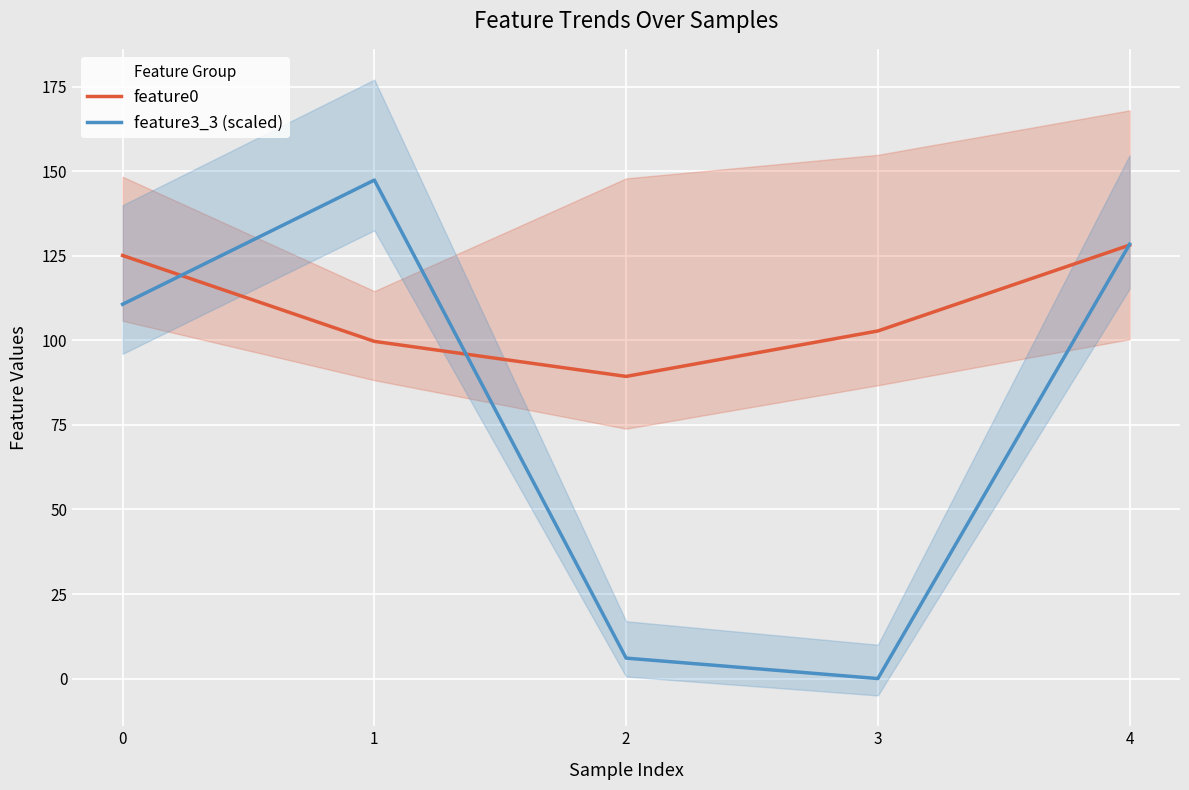

True or false: feature3_3 (scaled) has a value of 166.6 at 0.

False